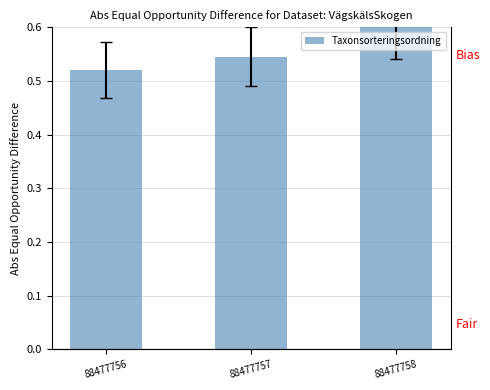

Reading right to left, transcribe all the data shown in this chart.

0.6	0.5	0.5